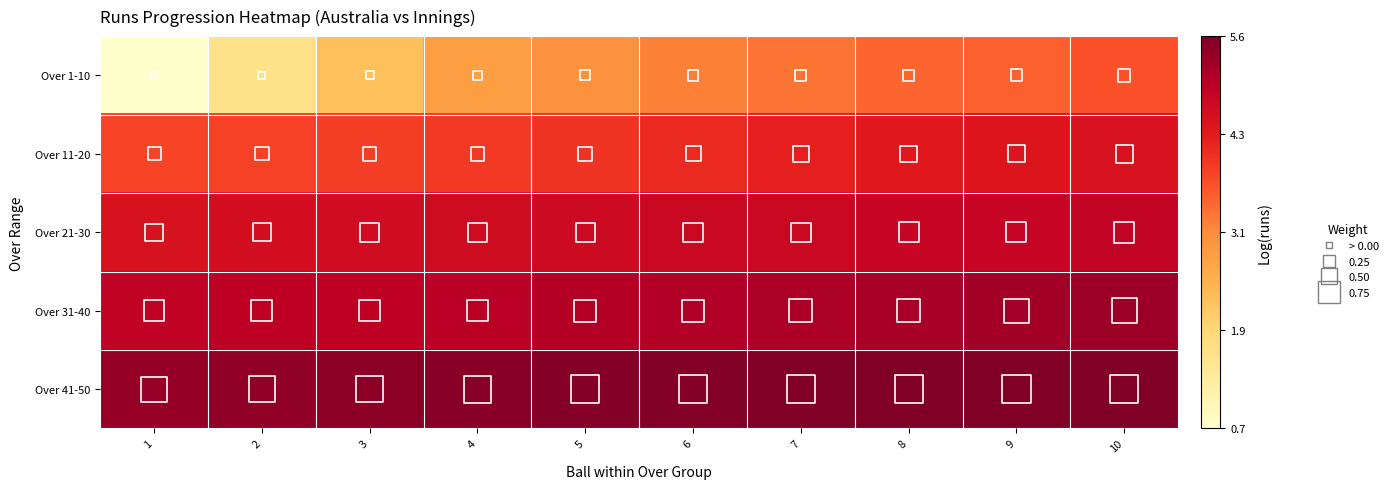

Between 3 and 9, which series saw the biggest shift?

Over 1-10